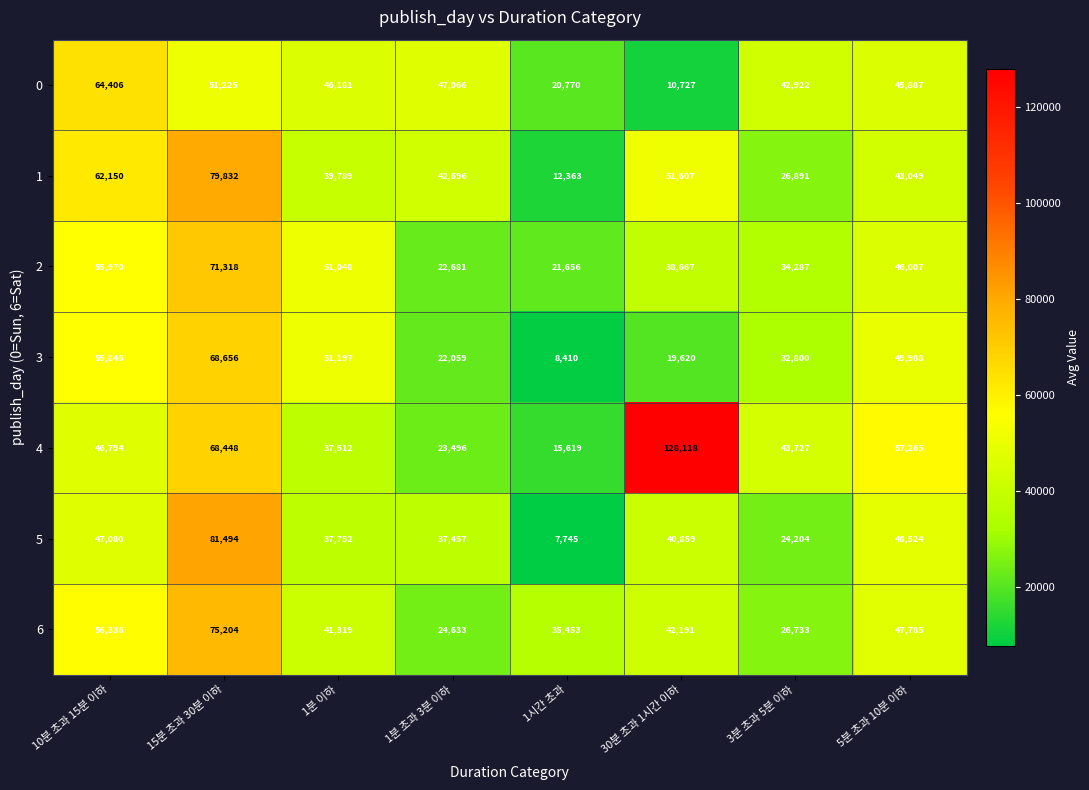

At which category is the sum across all series the highest?

15분 초과 30분 이하